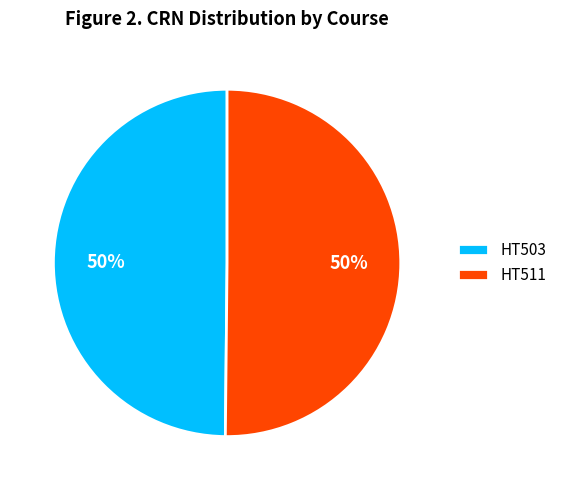

Is the sum of HT503 and HT511 greater than half?

Yes